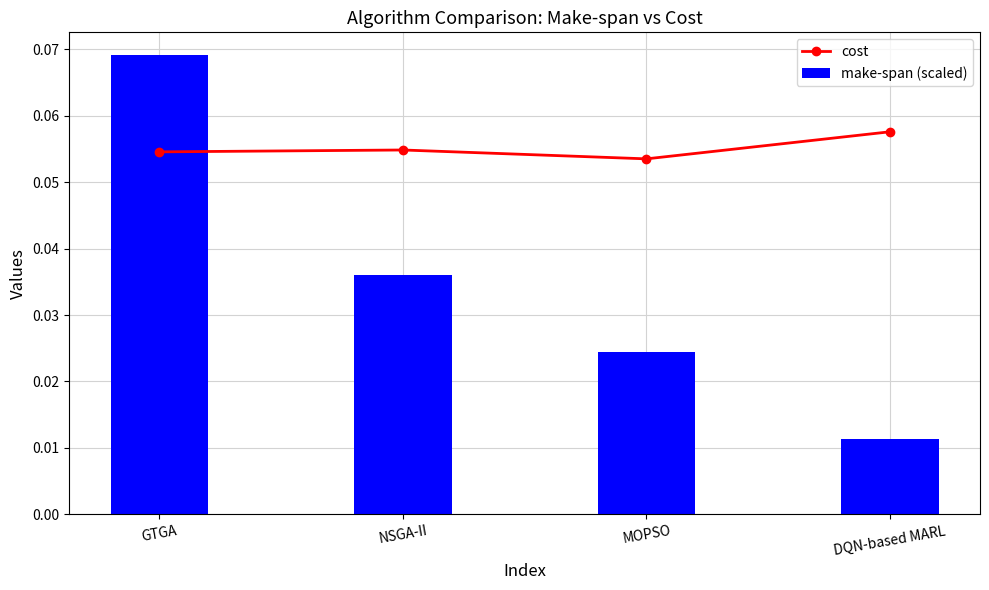

What is the sum of all cost values?

0.2